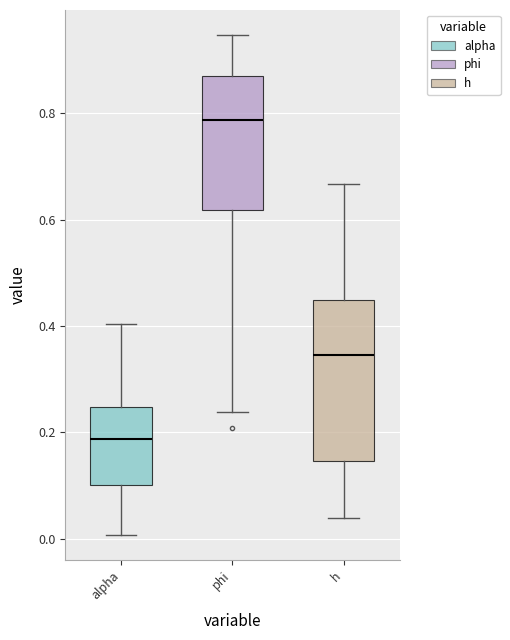

Where does the median line of the box for h sit on the y-axis? The values are not printed on the chart, so give them approximately, as read against the axis.

0.34